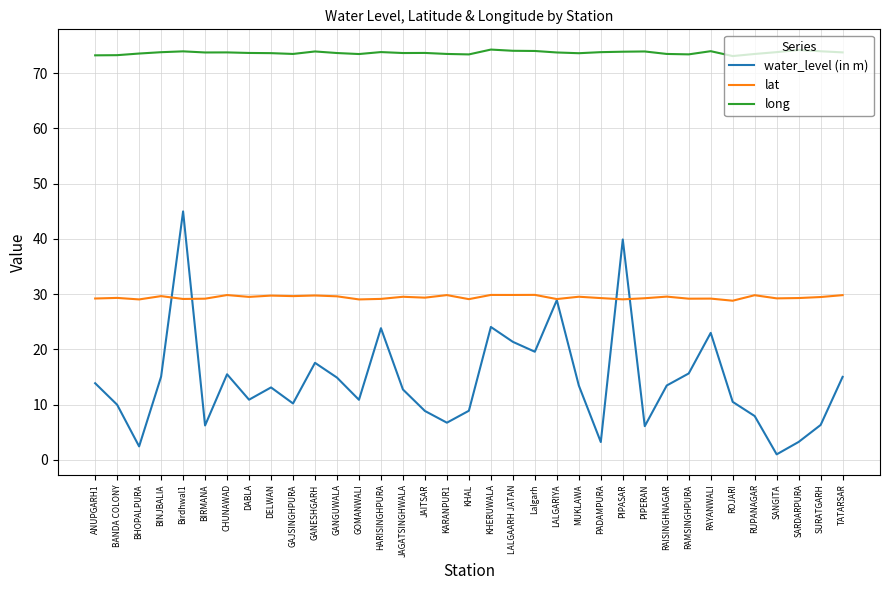

True or false: water_level (in m) and long cross at least once.

False